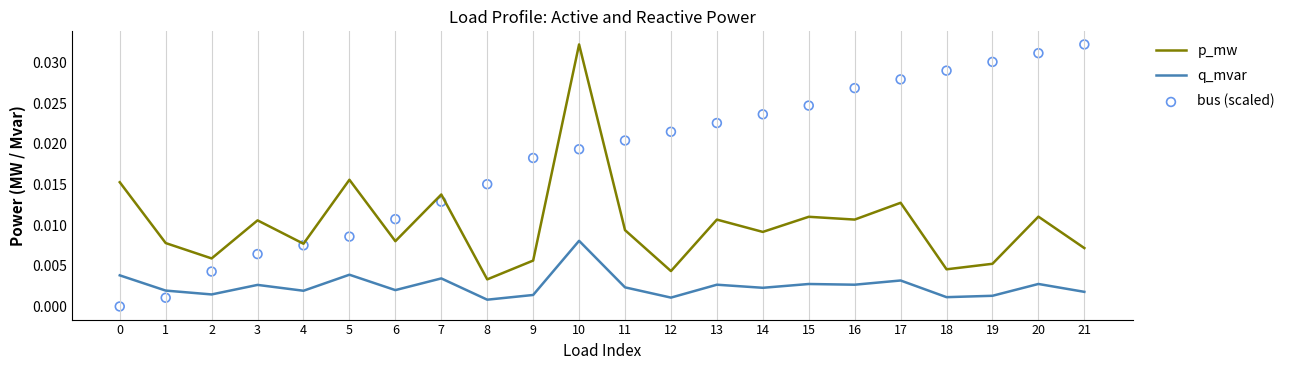

Which series reaches the minimum Y coordinate?

bus (scaled)